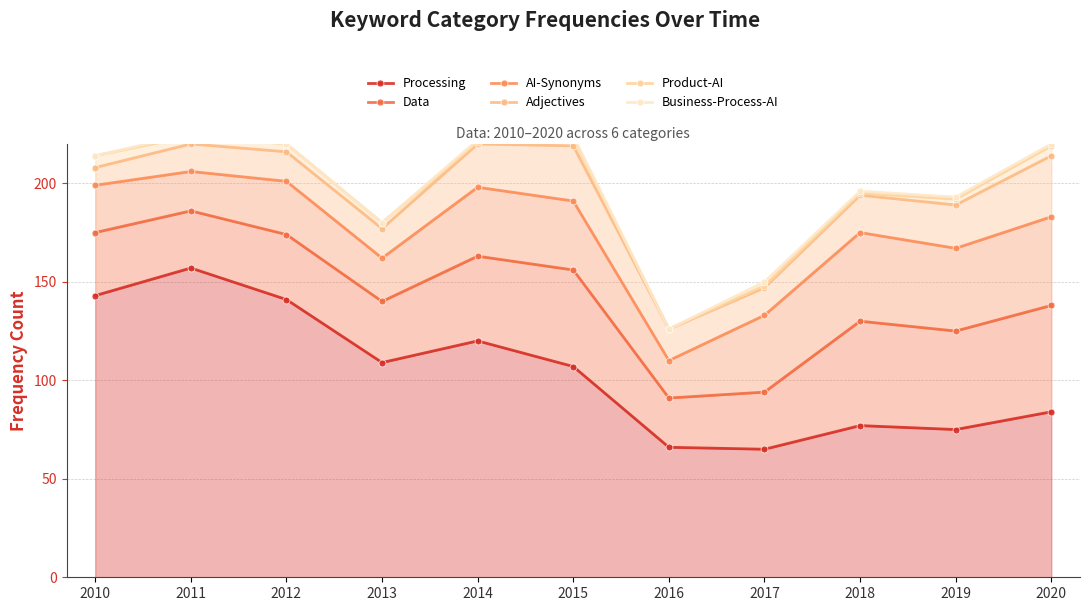

Where is the first local minimum for Adjectives?

2013